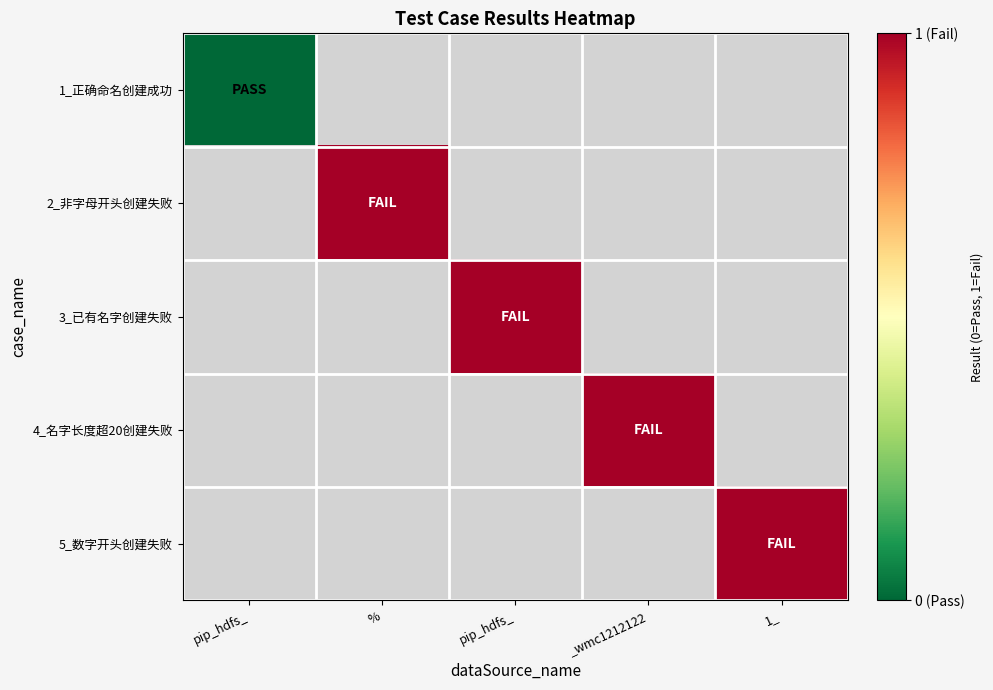

Rank the categories by 2_非字母开头创建失败 value from highest to lowest.

pip_hdfs_, %, pip_hdfs_, _wmc1212122, 1_